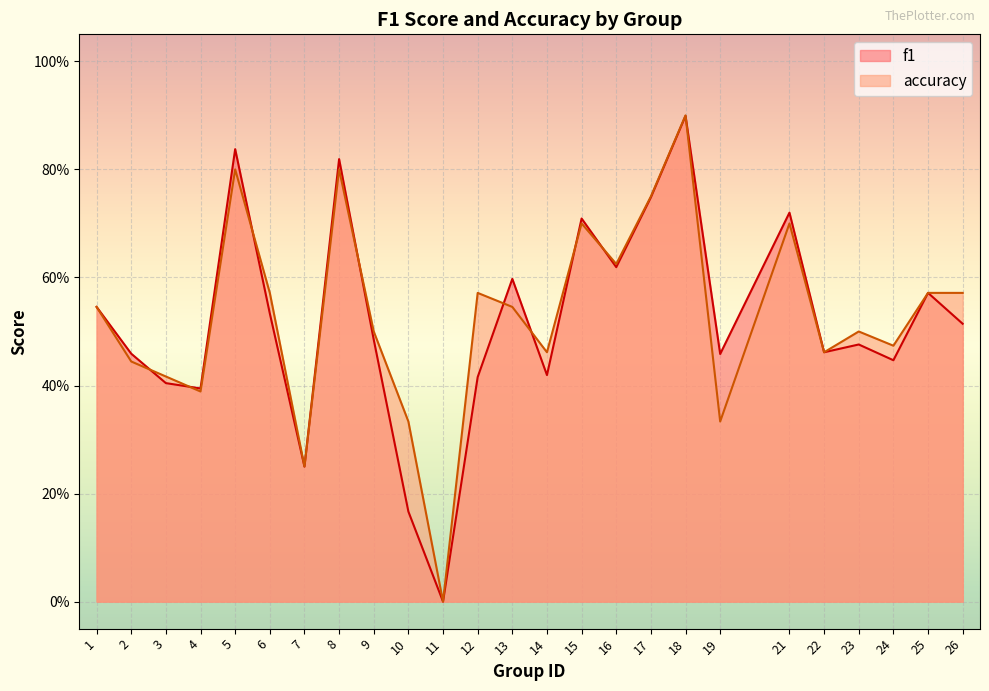

Reading left to right, what are all the values shown in this chart?

f1: 0.5	0.5	0.4	0.4	0.8	0.5	0.2	0.8	0.5	0.2	0.0	0.4	0.6	0.4	0.7	0.6	0.7	0.9	0.5	0.7	0.5	0.5	0.4	0.6	0.5
accuracy: 0.5	0.4	0.4	0.4	0.8	0.6	0.2	0.8	0.5	0.3	0.0	0.6	0.5	0.5	0.7	0.6	0.8	0.9	0.3	0.7	0.5	0.5	0.5	0.6	0.6